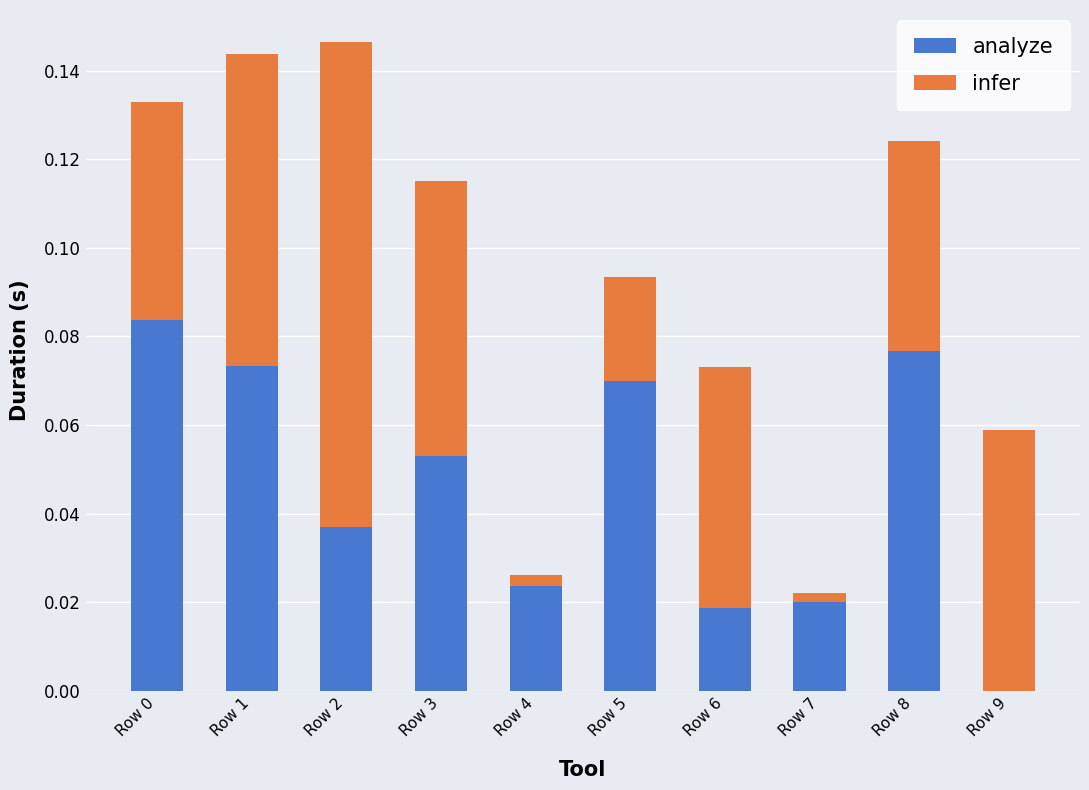

True or false: analyze has a value of 0.0 at Row 1.

False